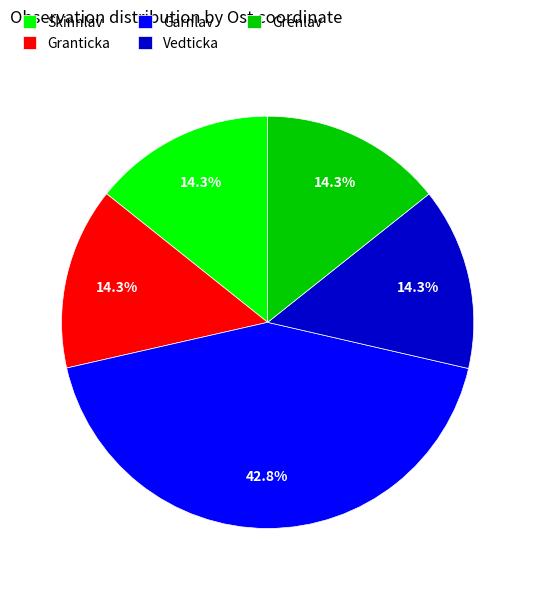

What is the ratio of the value at Grenlav to the value at Vedticka?

1.0